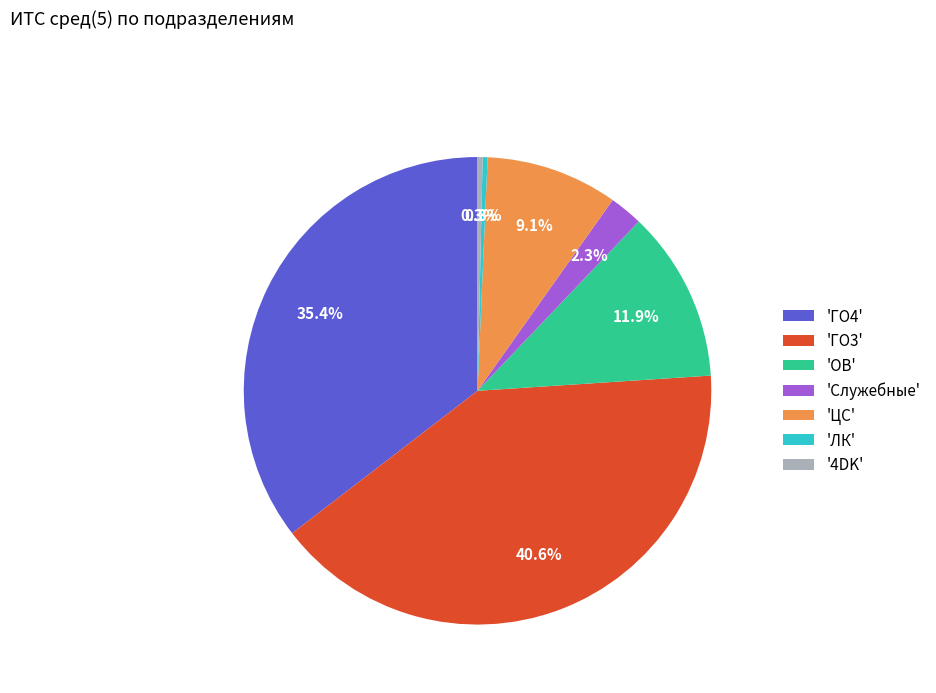

How many segments does this pie chart have?

7